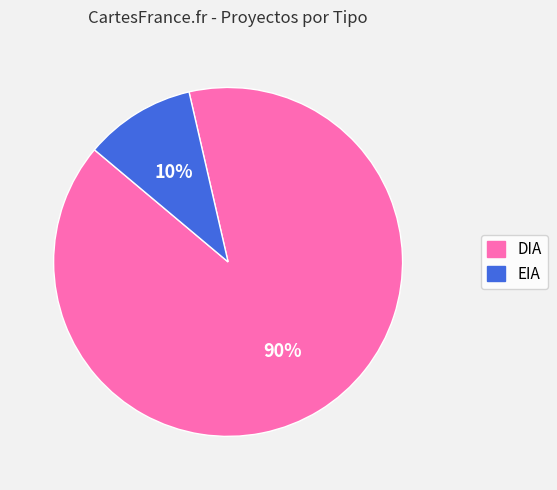

Which slice represents more than half of the pie?

DIA